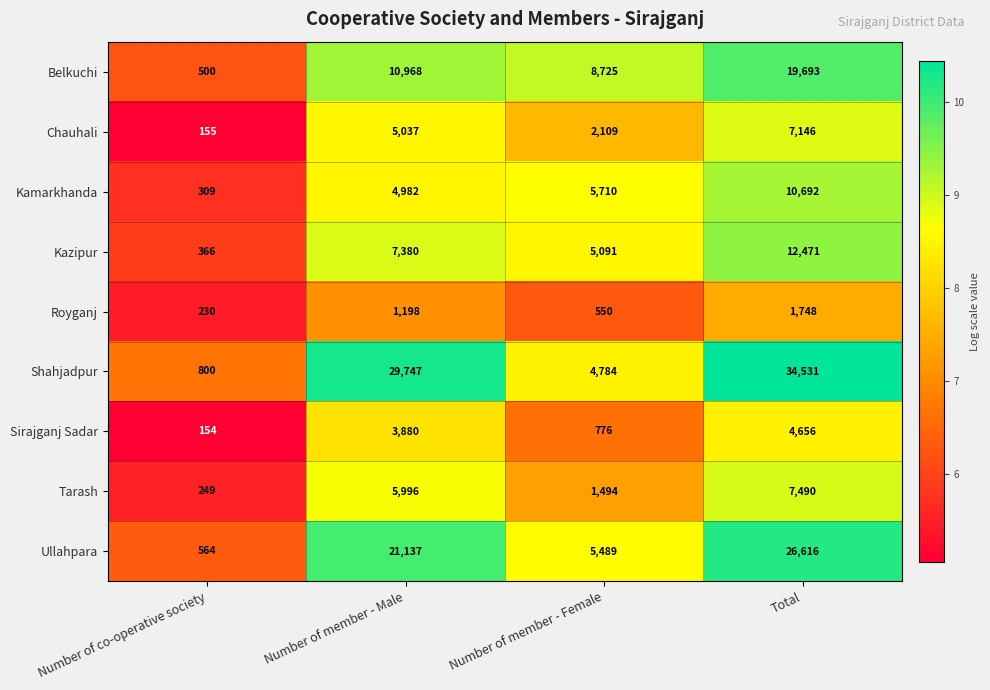

True or false: Ullahpara has a value of 5489 at Number of member - Female.

True